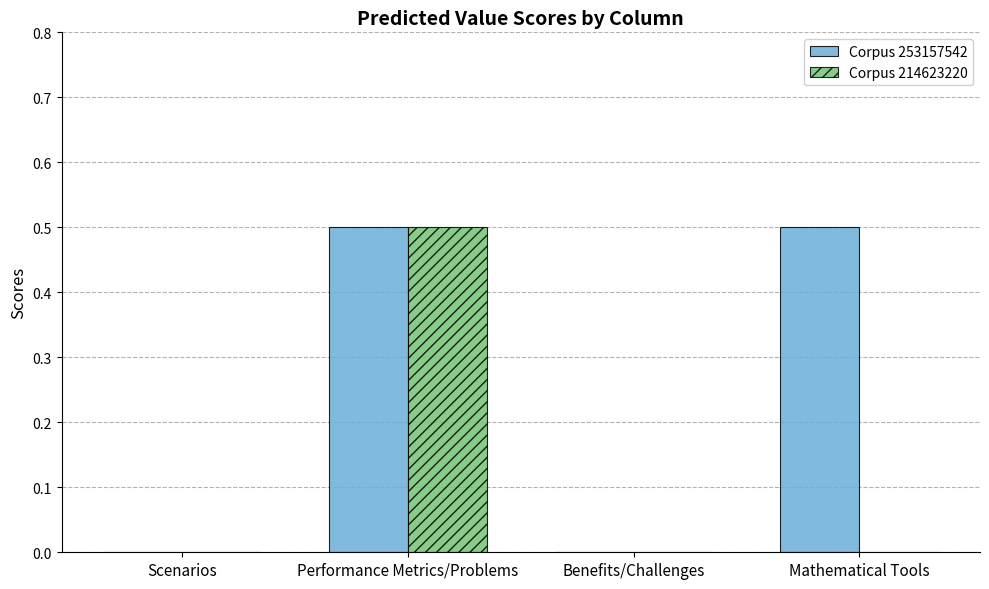

What is the highest value of the Corpus 214623220 series?

0.5